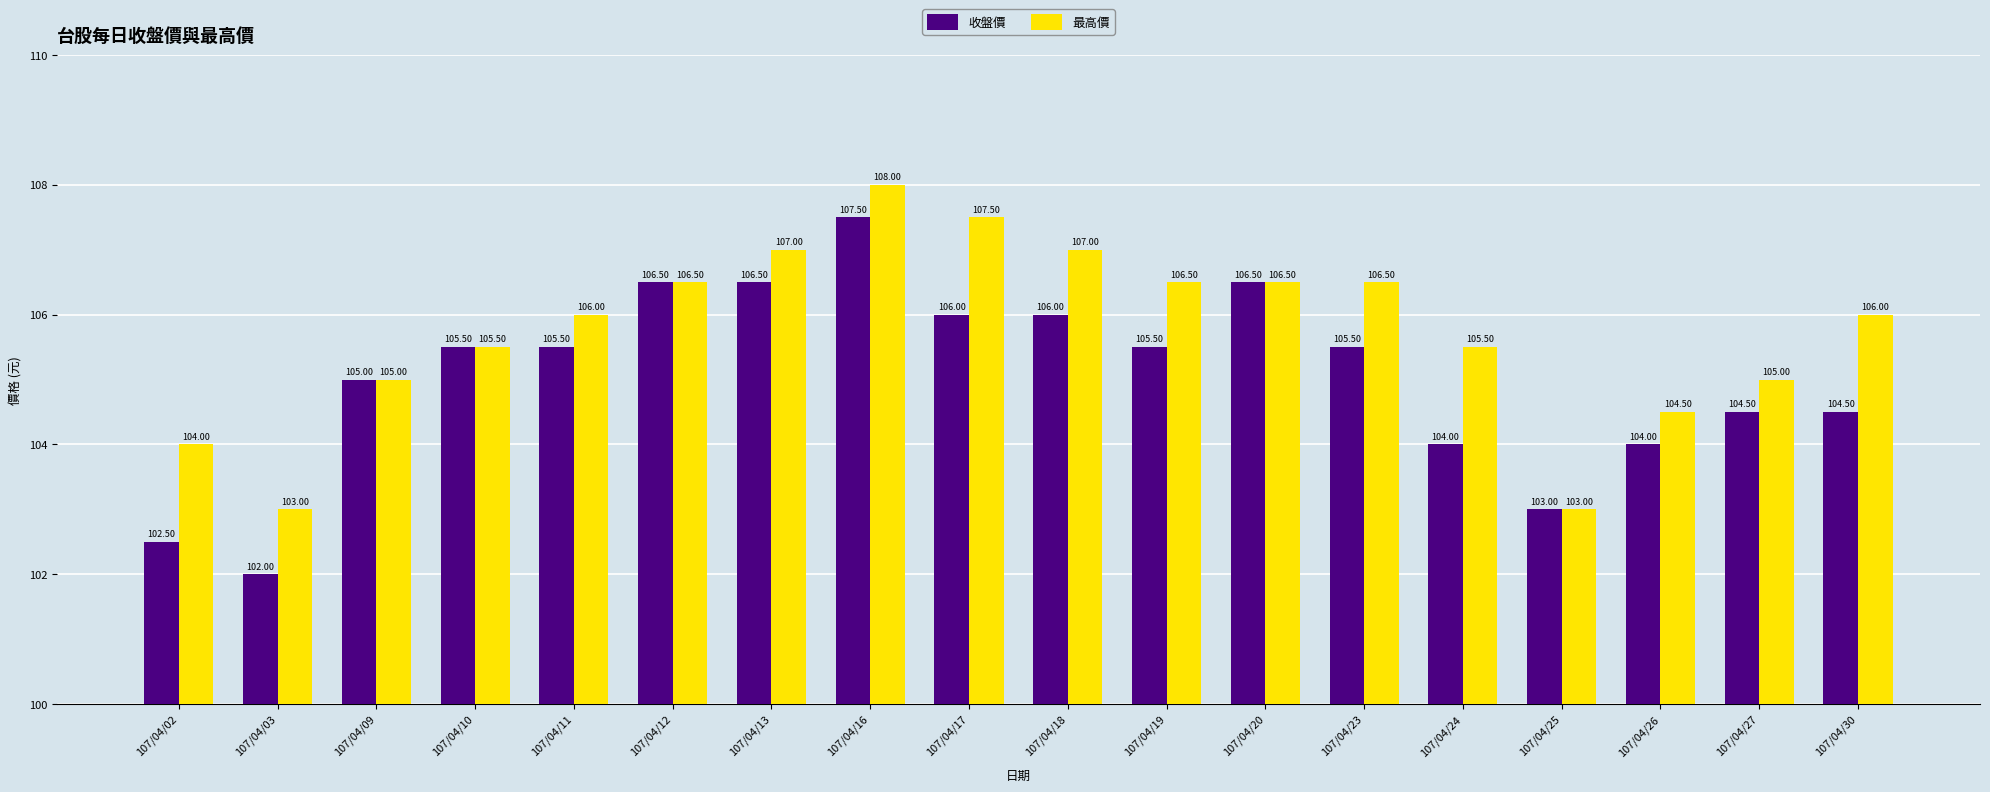

What is the total value across all series at 107/04/13?

213.5